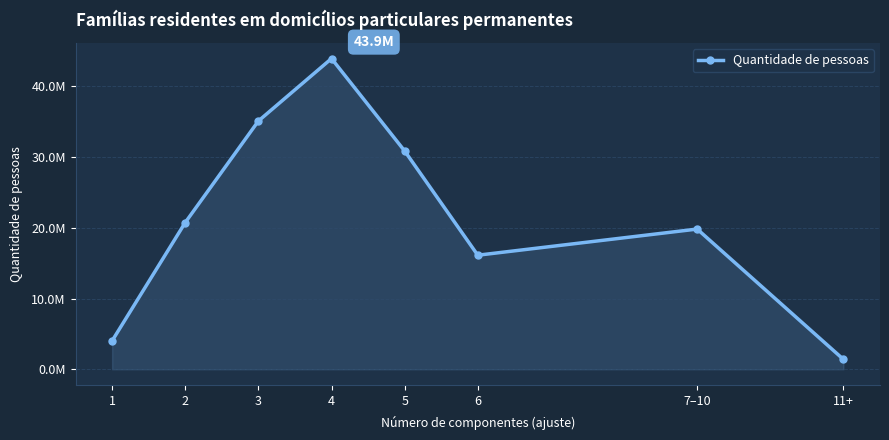

The value at 6 is 16124622. True or false?

True